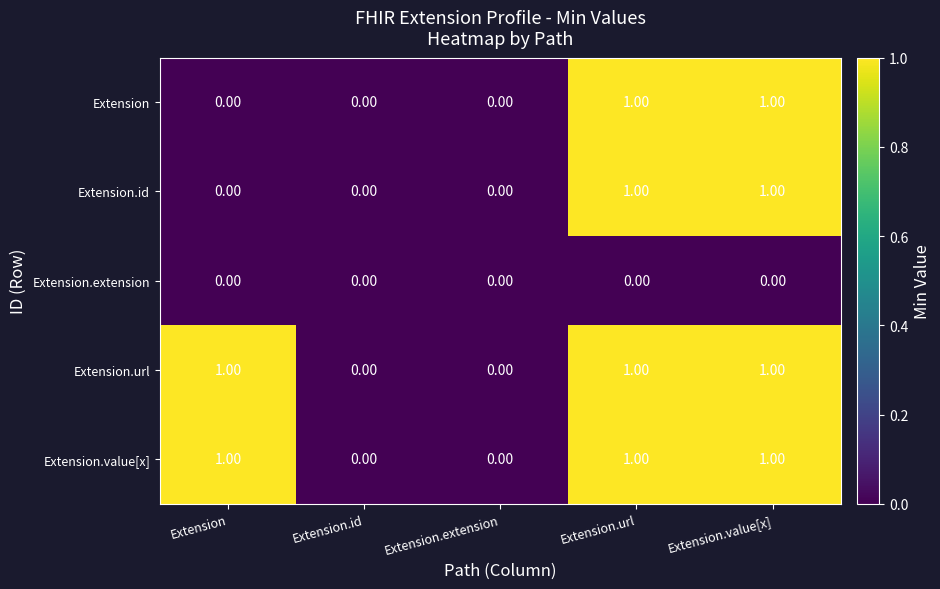

What is the total value across all series at Extension.url?

4